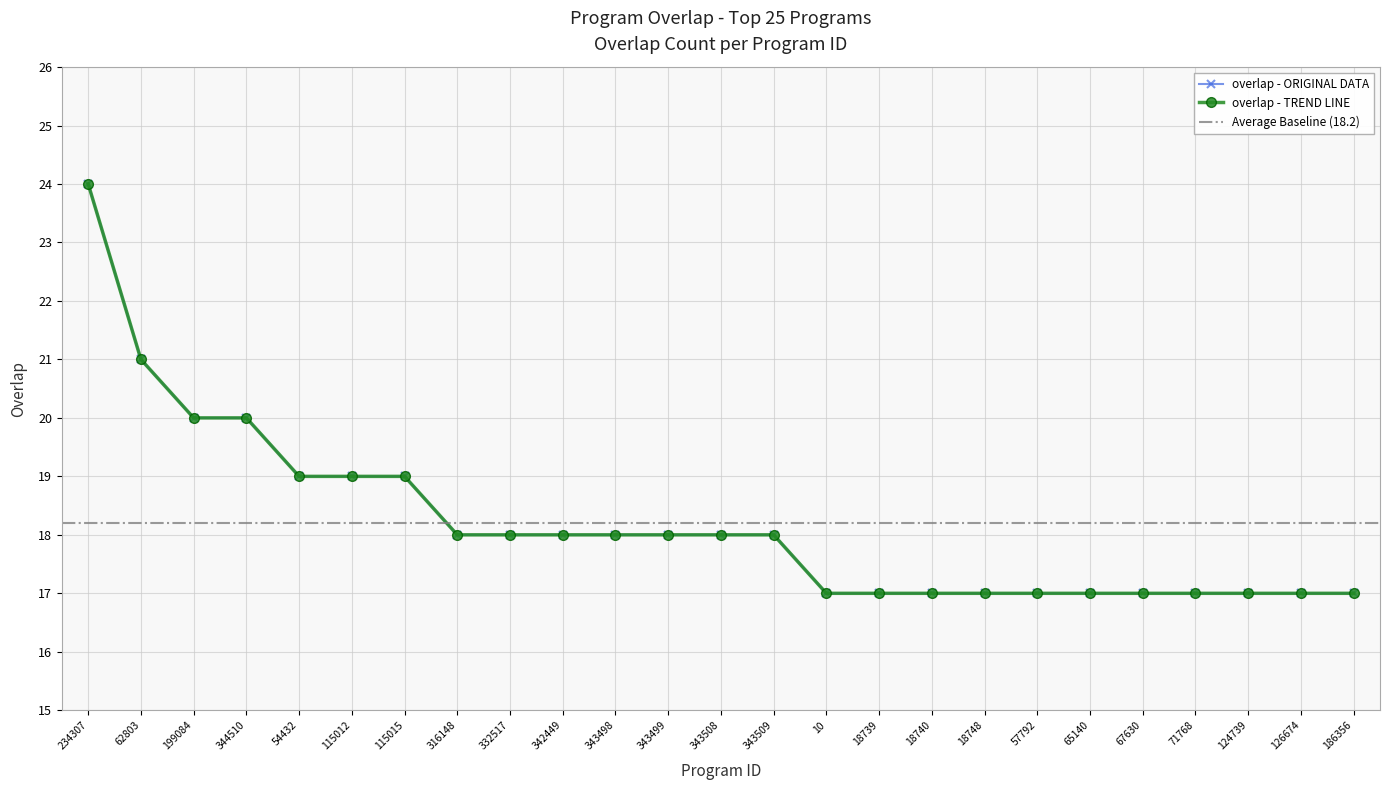

True or false: the data shows 11 at 65140.

False